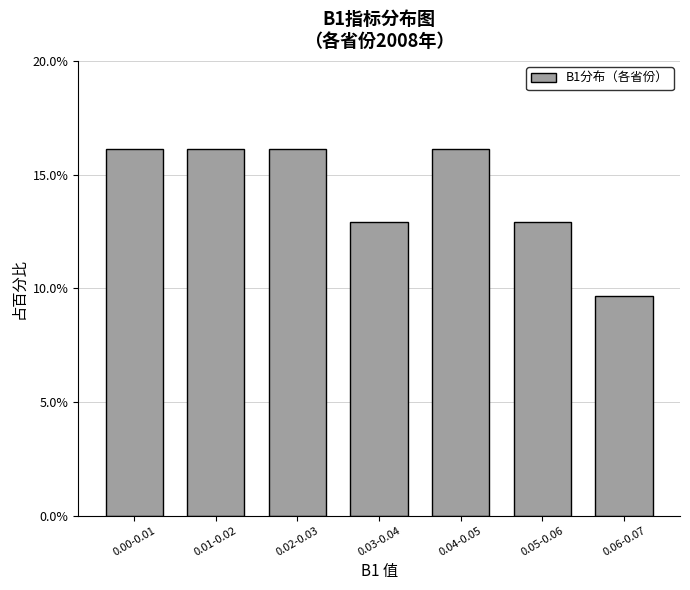

Reading right to left, transcribe all the data shown in this chart.

0.06-0.07=9.7	0.05-0.06=12.9	0.04-0.05=16.1	0.03-0.04=12.9	0.02-0.03=16.1	0.01-0.02=16.1	0.00-0.01=16.1